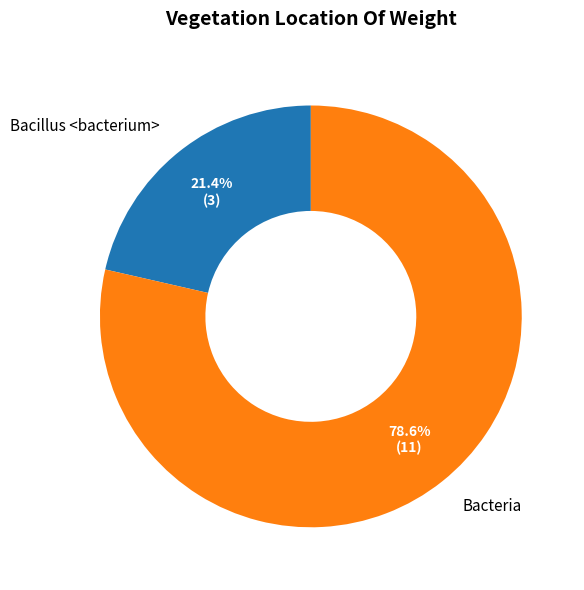

What is the ratio of the value at Bacteria to the value at Bacillus <bacterium>?

3.7